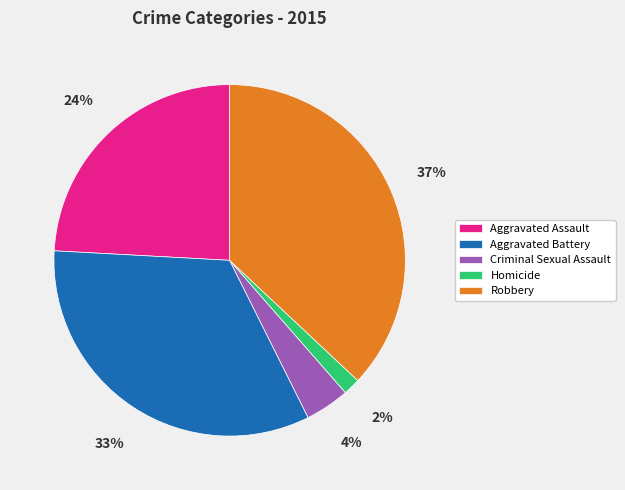

True or false: Criminal Sexual Assault accounts for 15% of the total.

False